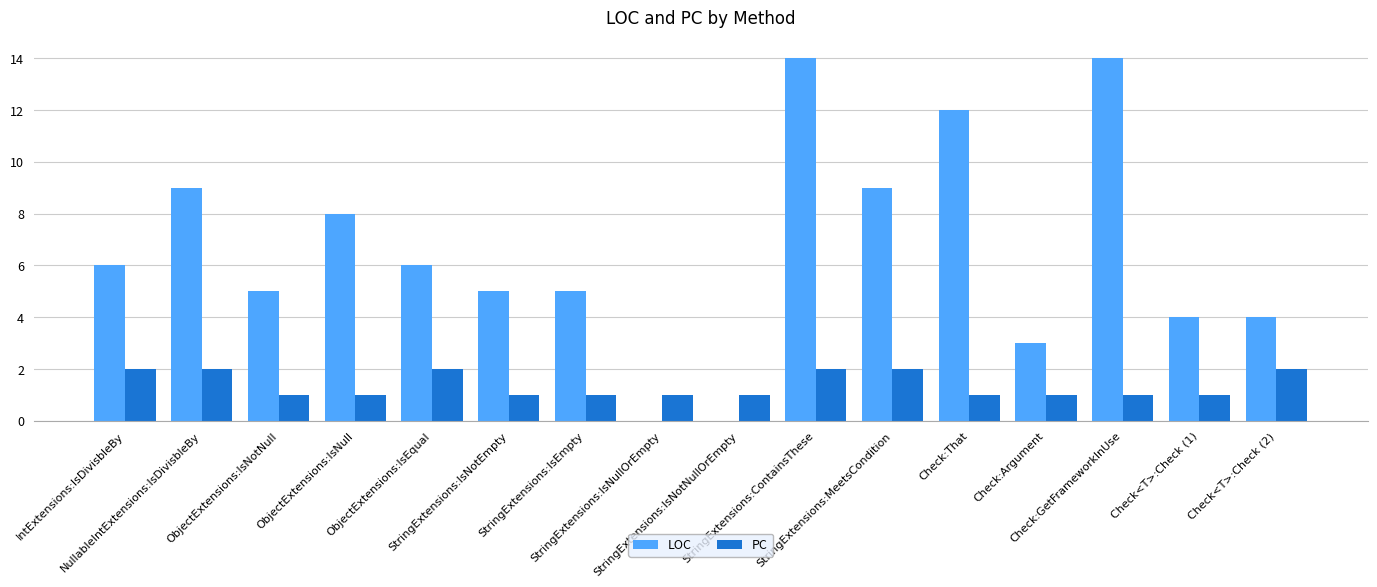

Reading left to right, transcribe all the data shown in this chart.

LOC: 6	9	5	8	6	5	5	0	0	14	9	12	3	14	4	4
PC: 2	2	1	1	2	1	1	1	1	2	2	1	1	1	1	2